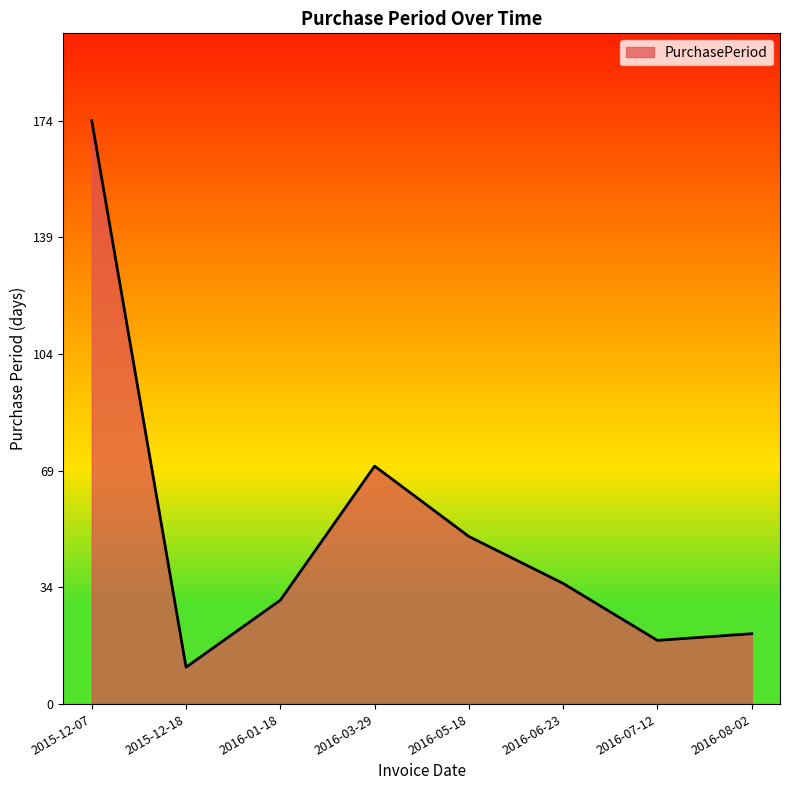

What is the change in value from 2016-01-18 to 2016-07-12?

-12